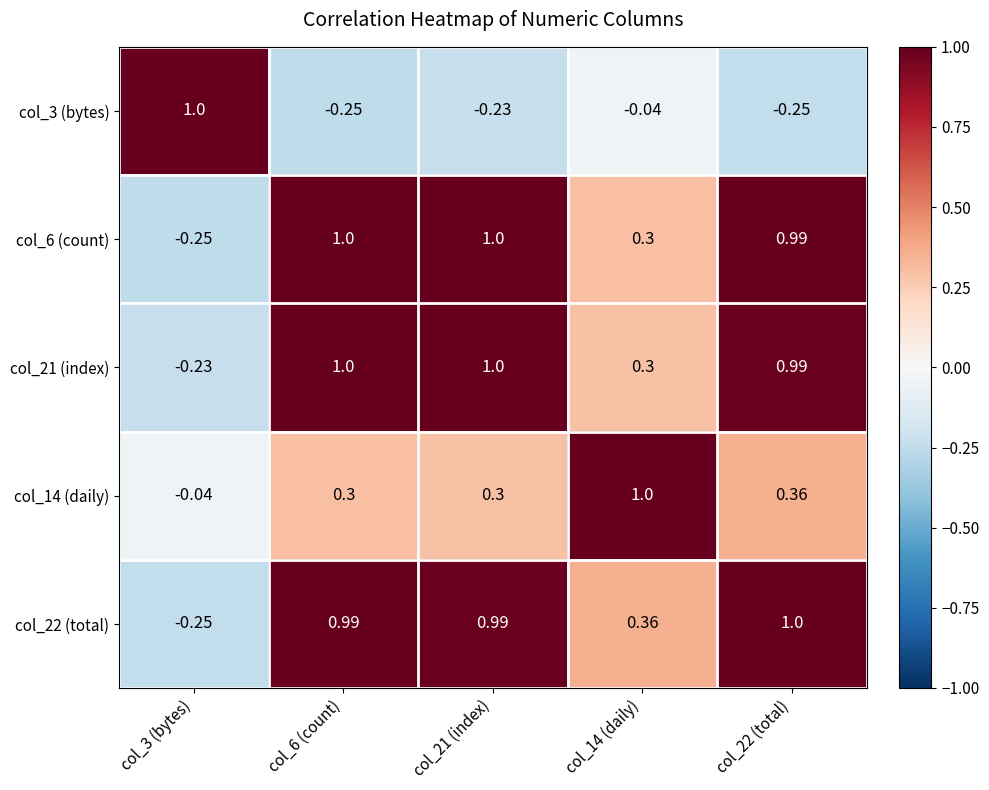

Is the value of col_6 (count) at col_14 (daily) greater than the value of col_14 (daily) at col_22 (total)?

No